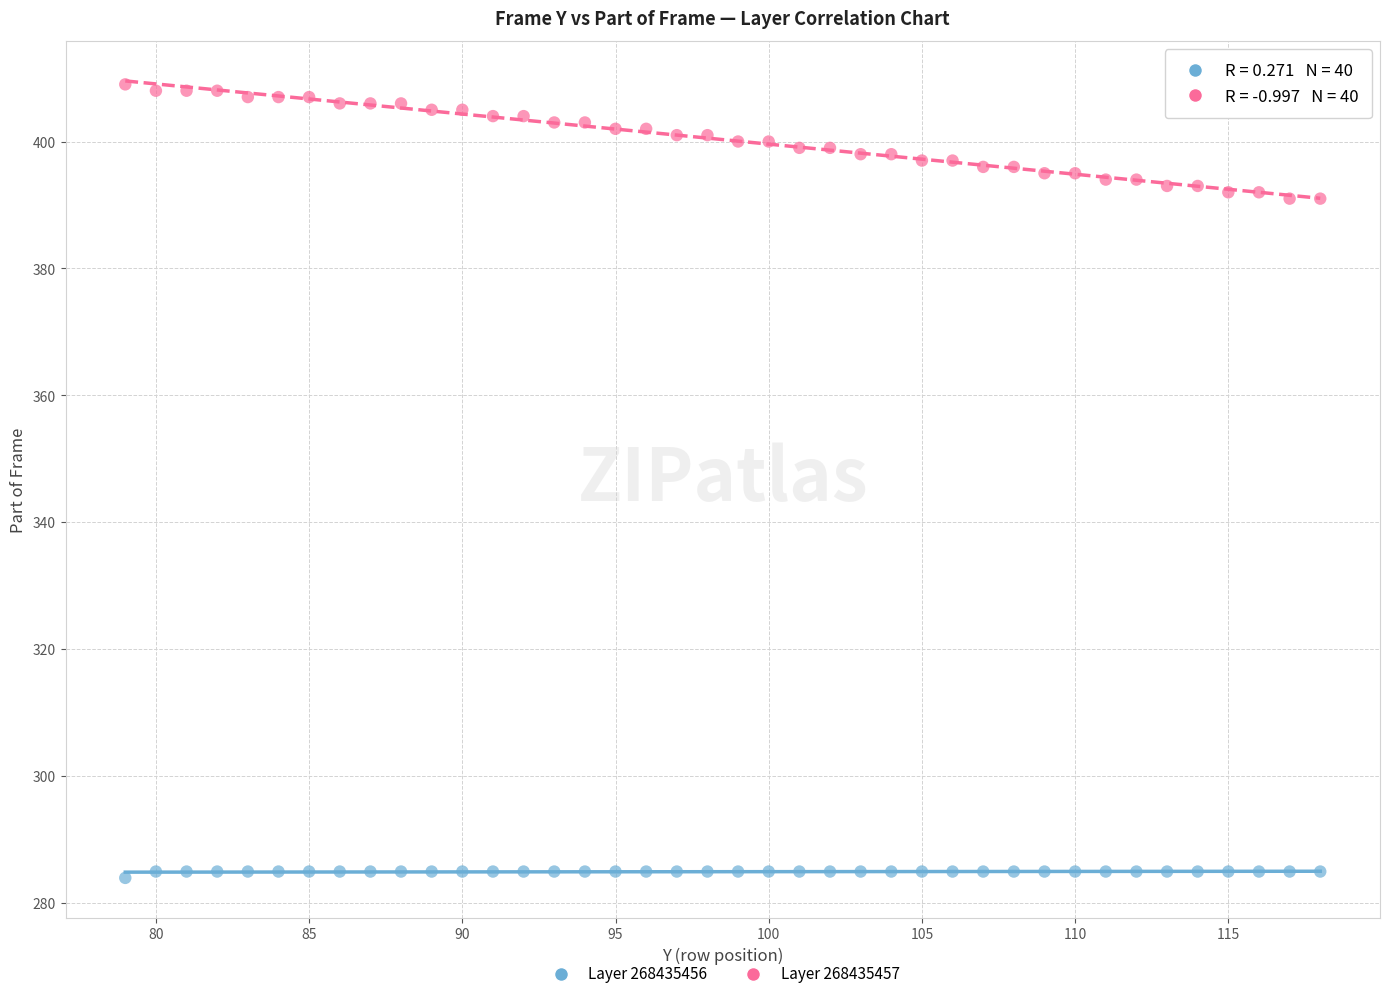

Which series has the largest Y range (max minus min)?

Layer 268435457